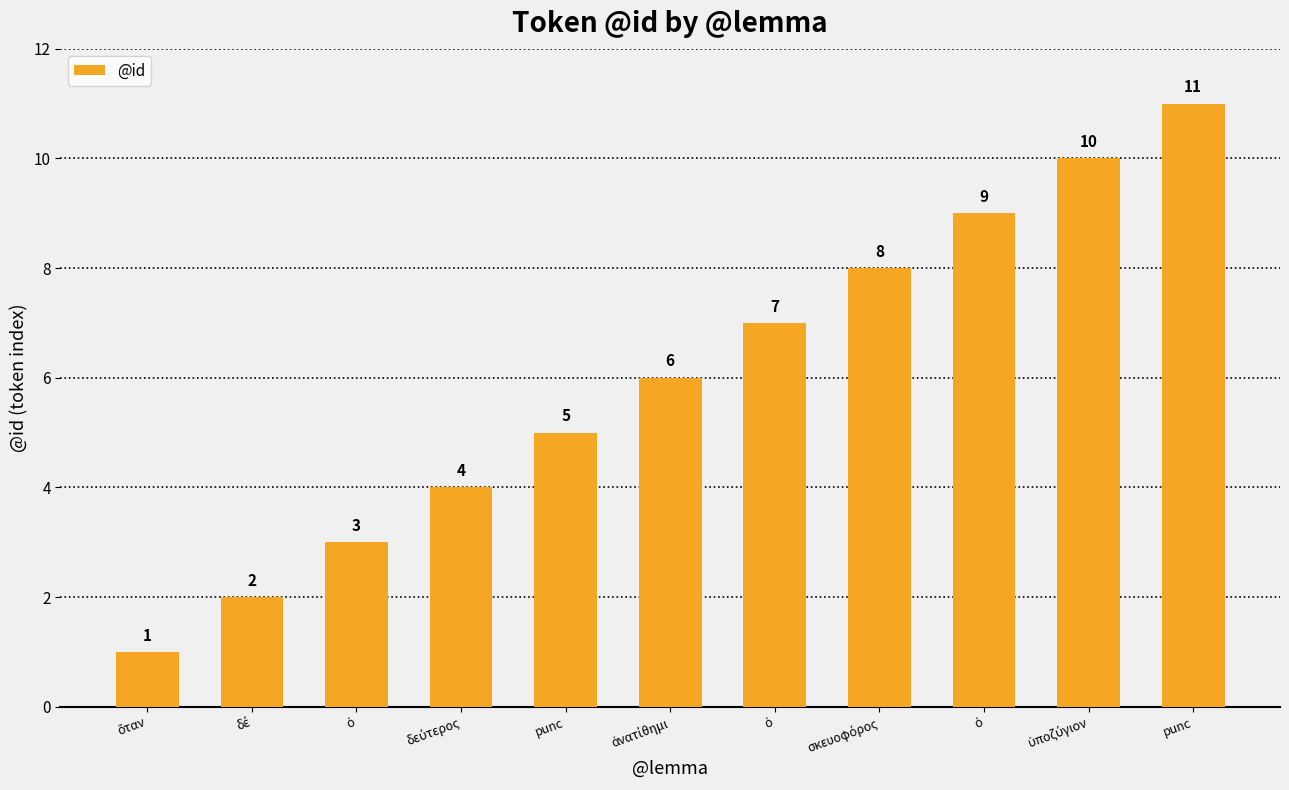

What is the smallest value displayed?

1